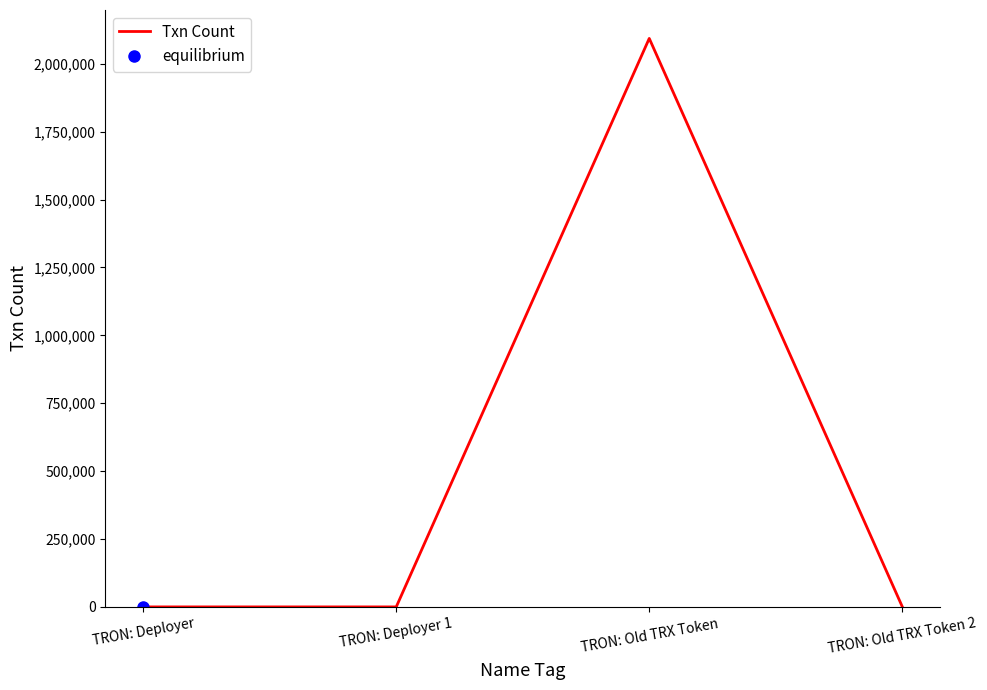

The chart shows a value of 971 at TRON: Old TRX Token 2. True or false?

True